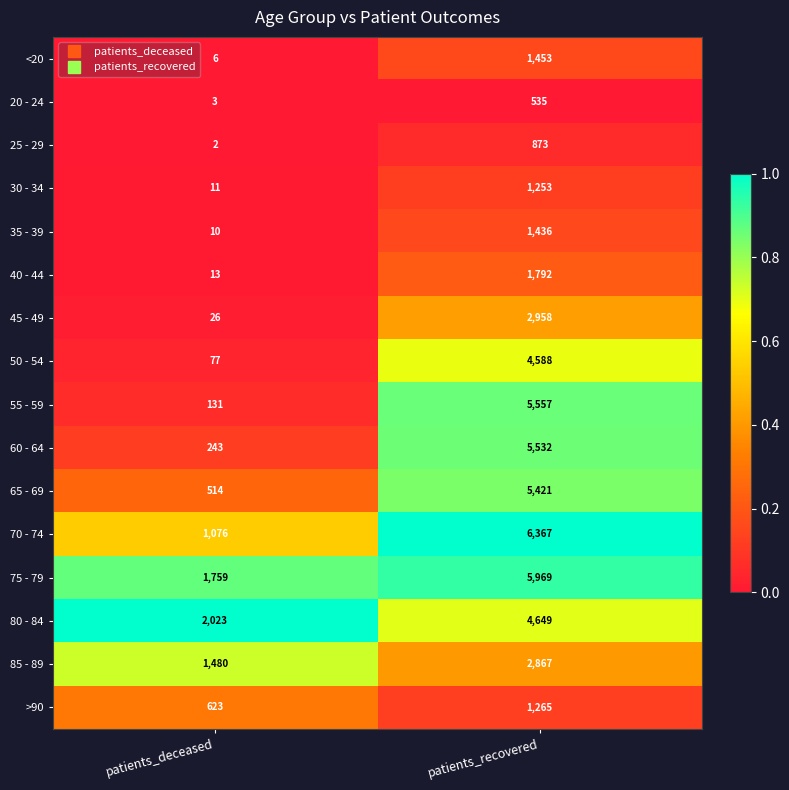

What value does the 35 - 39 series have at patients_recovered, to the nearest 10?

1440